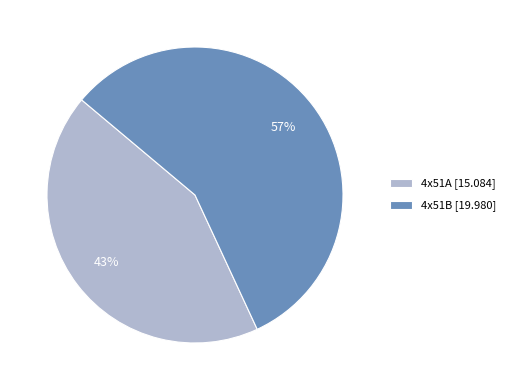

Combined, do 4x51A [15.084] and 4x51B [19.980] account for over 50%?

Yes